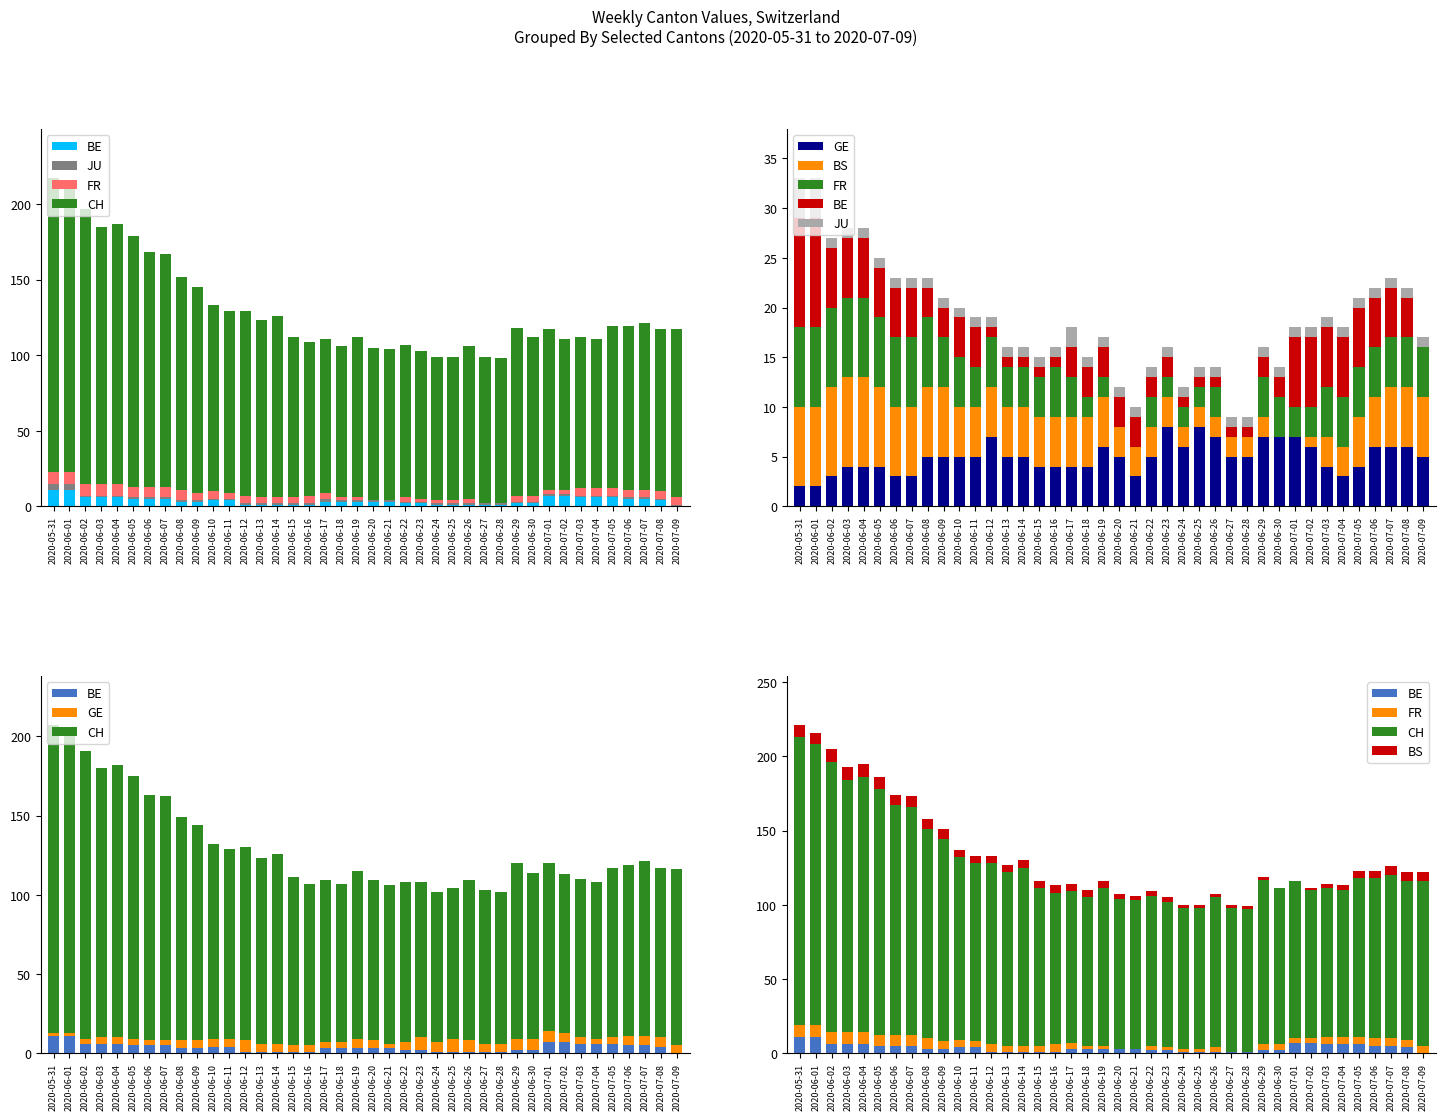

Which series has the widest spread of values?

CH